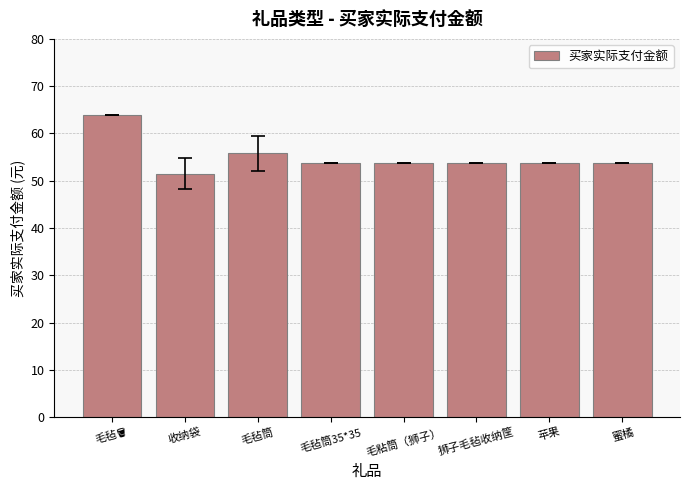

Reading right to left, list all the values displayed in this chart.

53.8	53.8	53.8	53.8	53.8	55.8	51.5	63.8